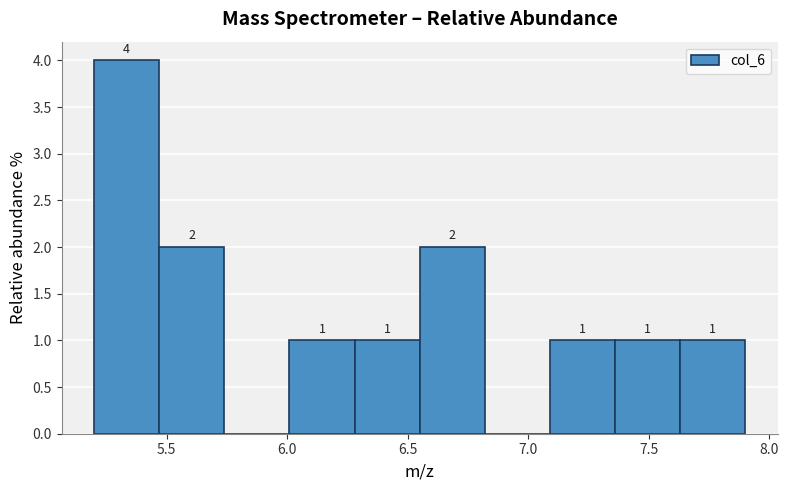

Which range on the x-axis has the tallest bar?

5.20 to 5.47